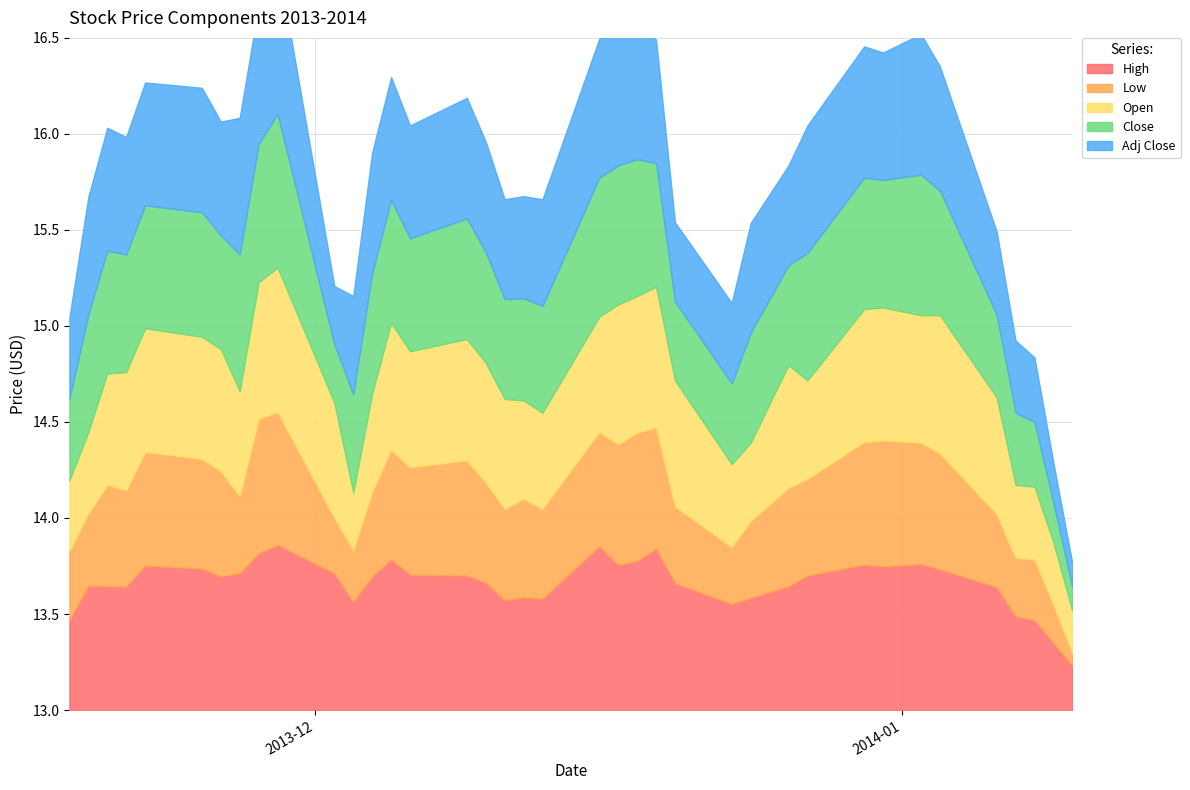

True or false: Close has a value of 2.8 at 2014-01-07.

False